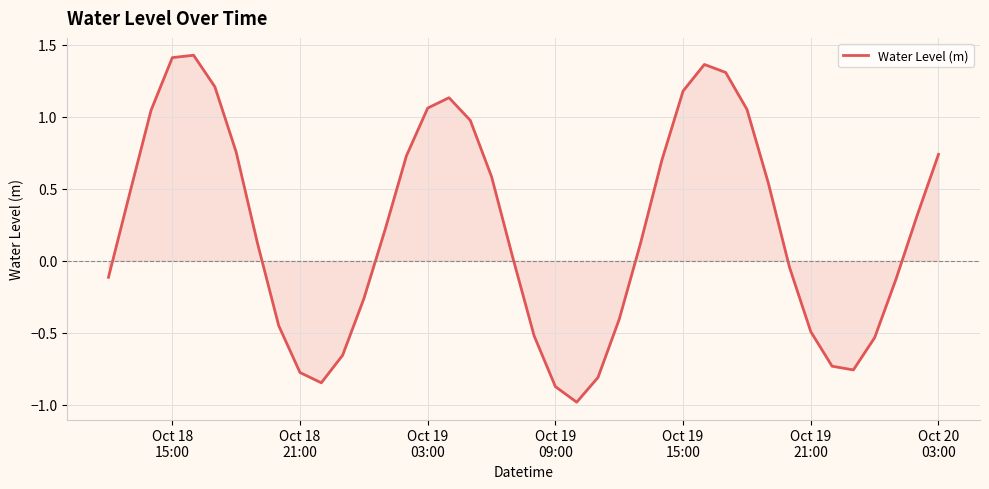

What is the difference between the maximum and minimum values?

2.4